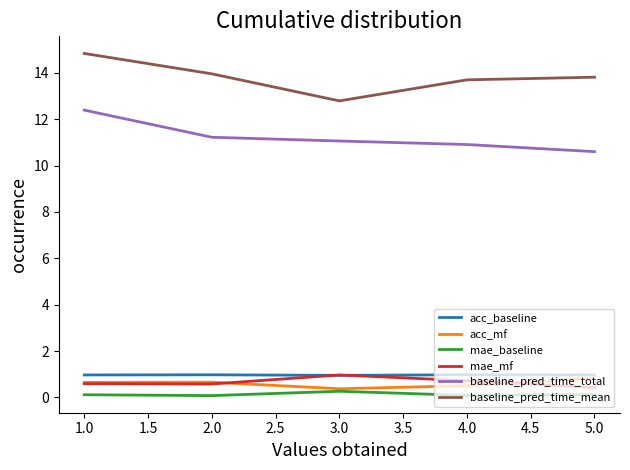

Is it true that baseline_pred_time_mean equals 14.0 at 2.0?

True